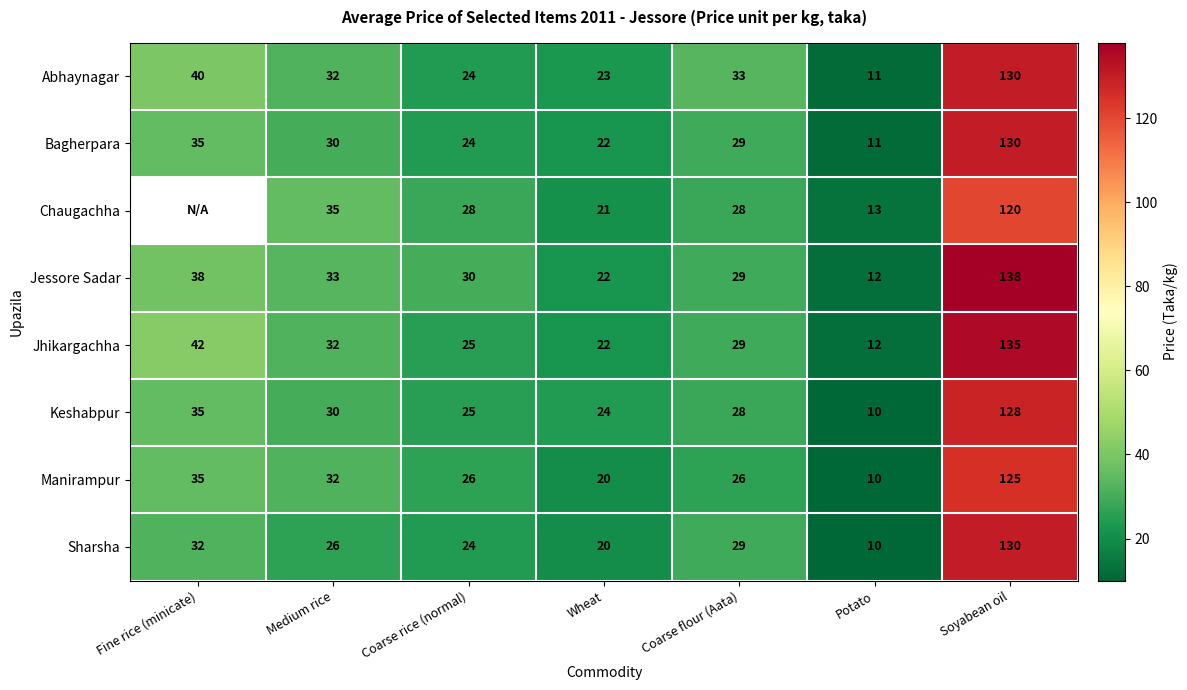

What is the spread (max minus min) of values at Potato?

3